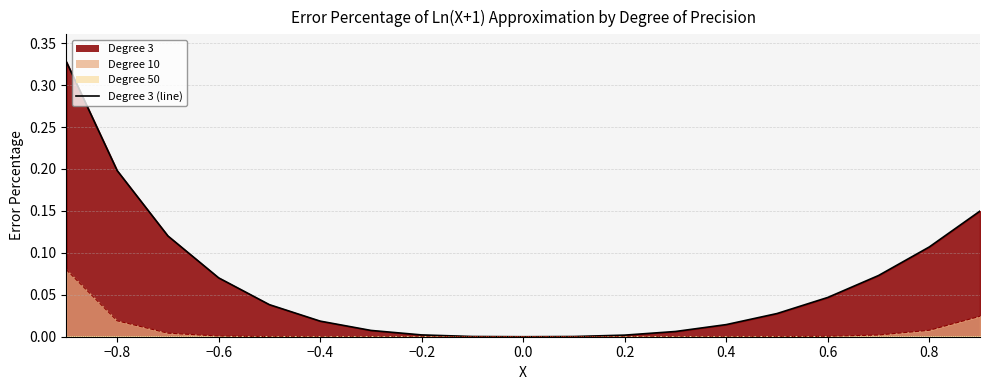

What is the greatest value displayed?

0.3